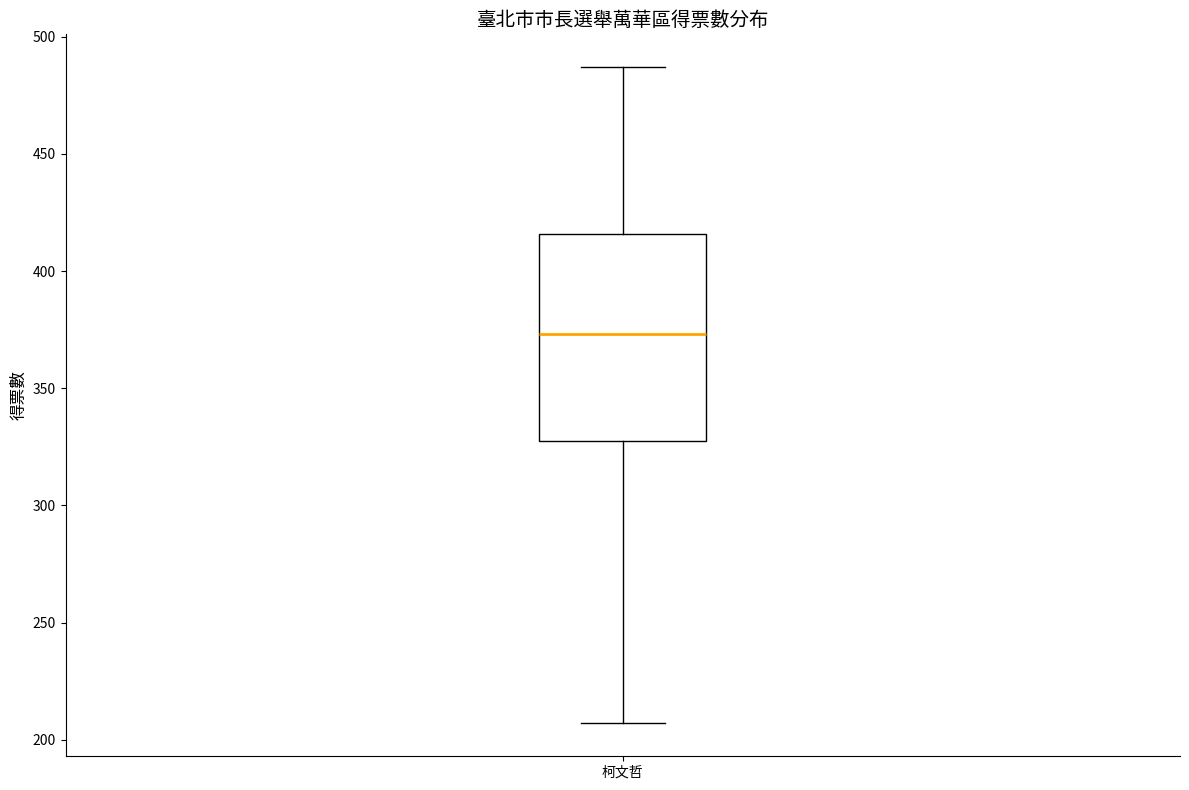

Where does the upper whisker of the box for 柯文哲 end on the y-axis? The values are not printed on the chart, so give them approximately, as read against the axis.

485